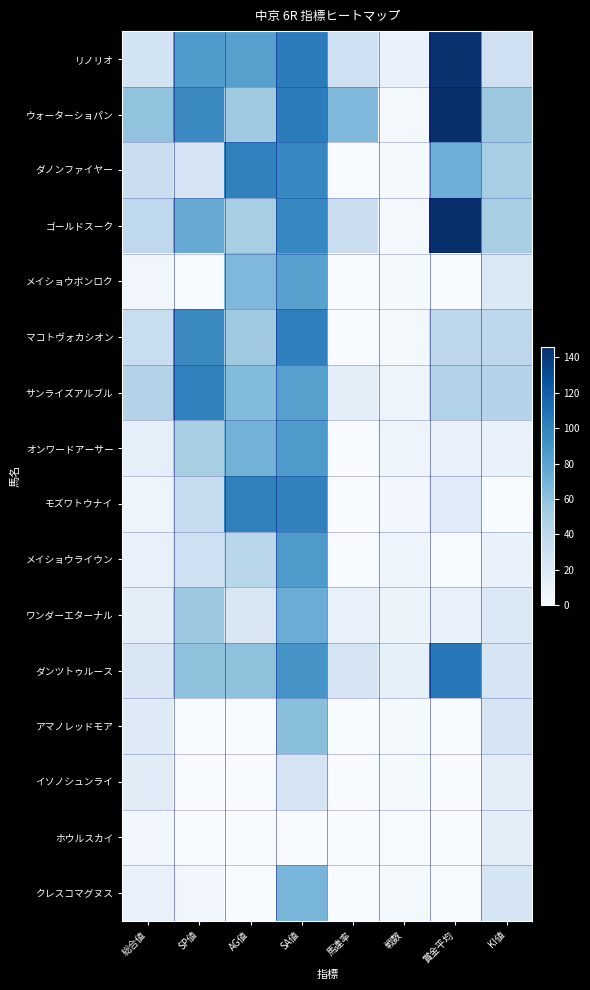

Between KI値 and 戦数, which is larger?

KI値